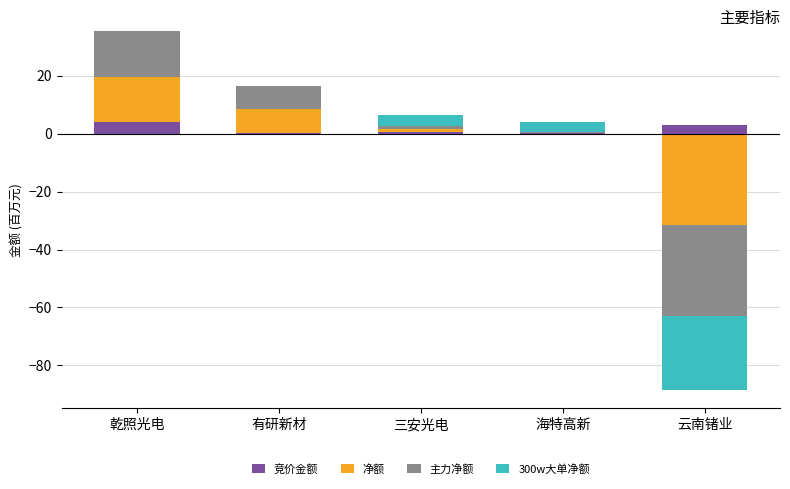

What is the label of the 3rd bar from the right?

三安光电